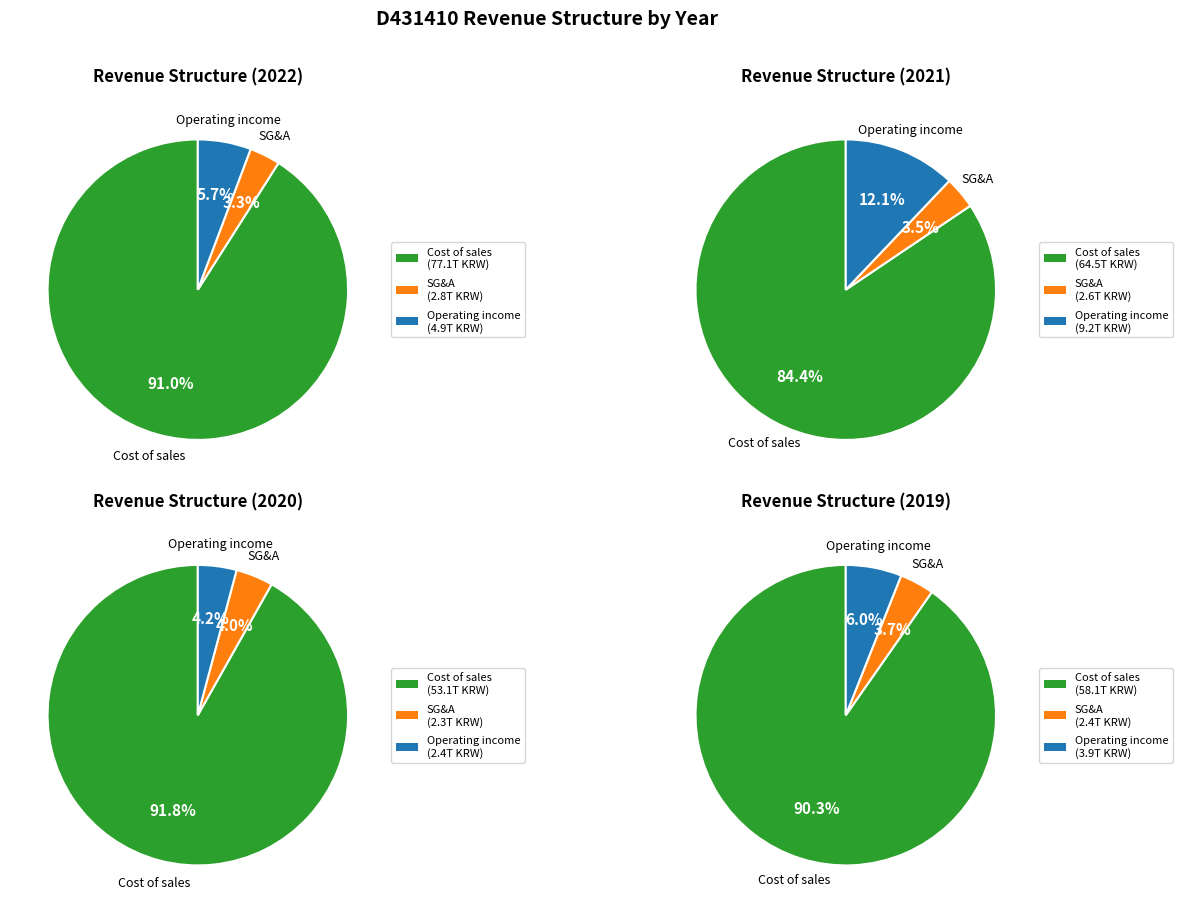

Which has a higher value, Operating income or Revenue?

Revenue